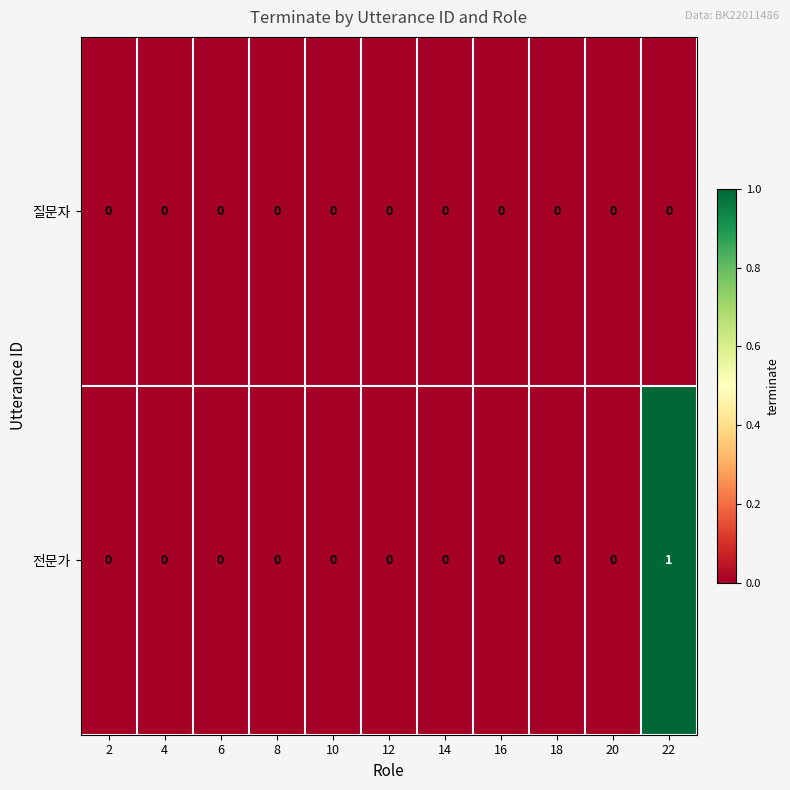

At which category is the sum across all series the highest?

22